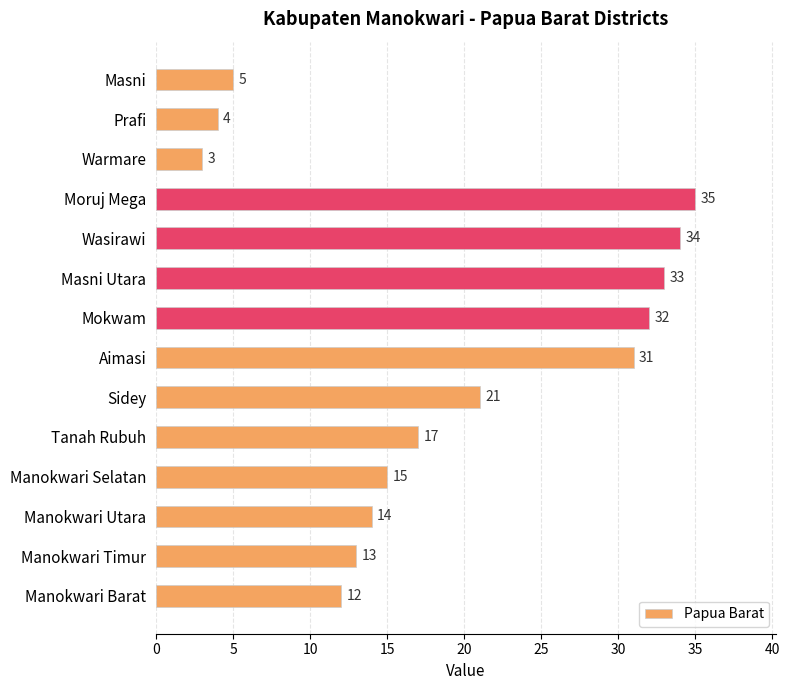

The chart shows a value of 3 at Warmare. True or false?

True